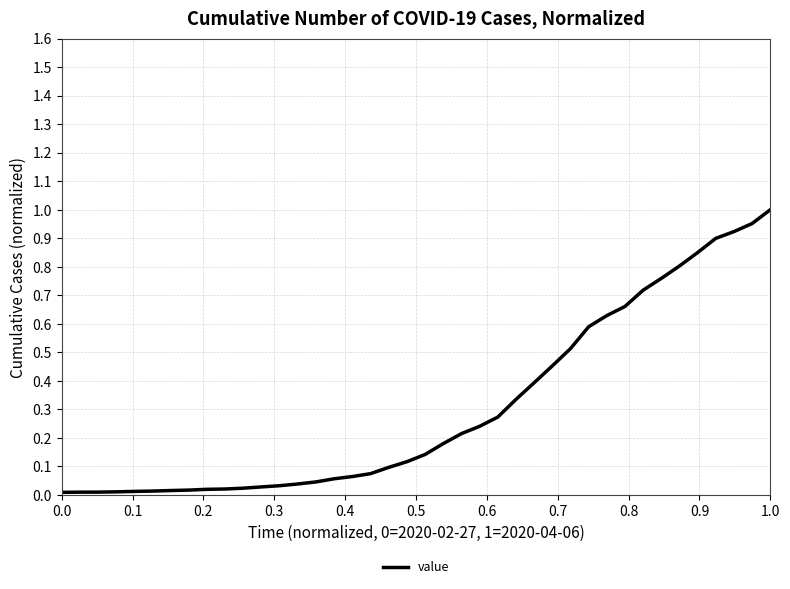

Is it true that the value at 0.0 is 0.0?

True